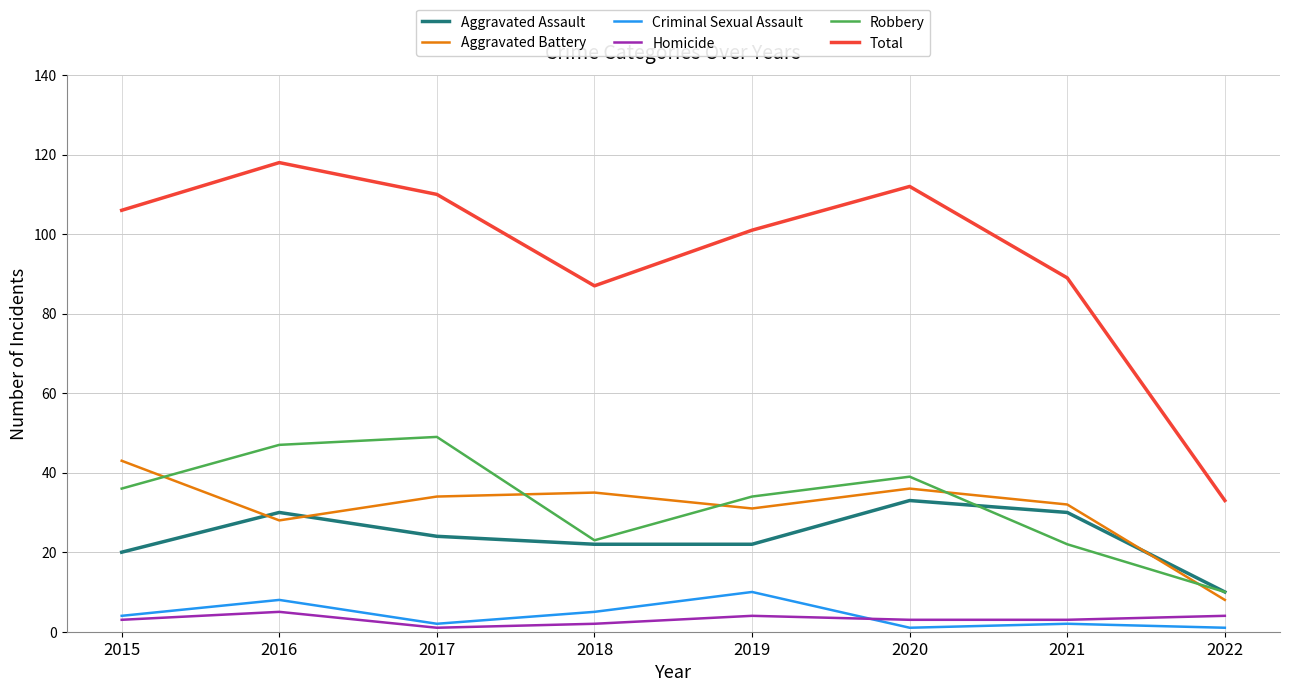

What is the difference between the highest and lowest values at 2015?

103